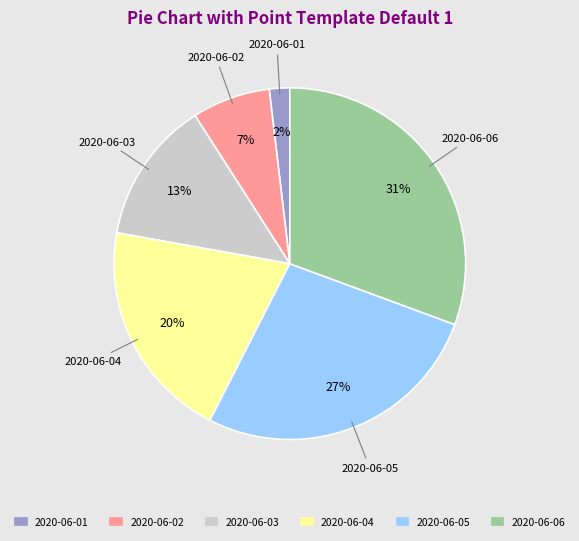

Which slice is the largest?

2020-06-06